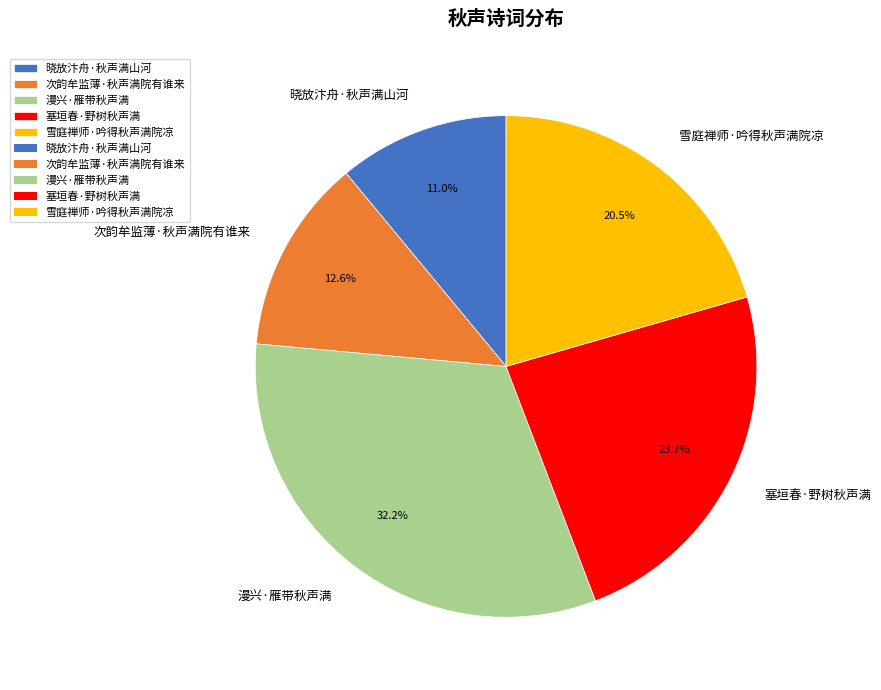

To the nearest percent, what portion does 次韵牟监薄·秋声满院有谁来 represent?

13%